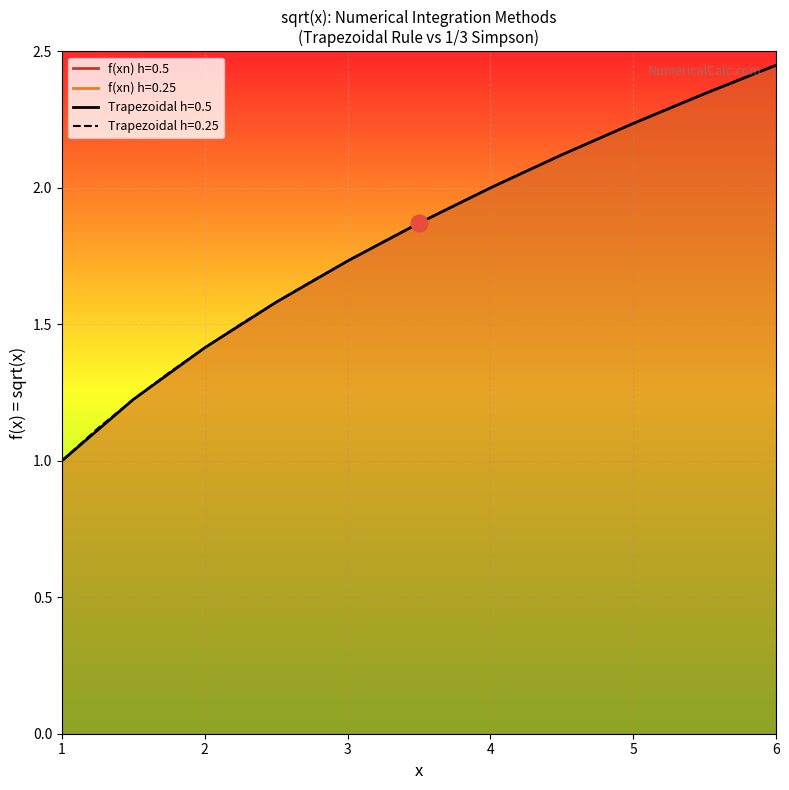

Is it true that the value at 1.75 is 0.8?

False